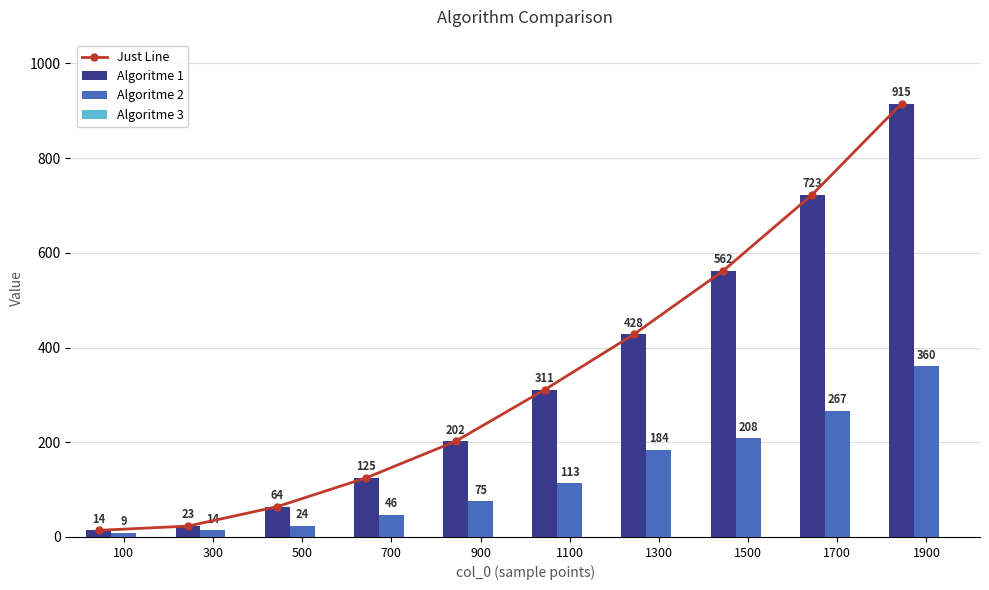

Which label corresponds to the largest value in the chart?

1900